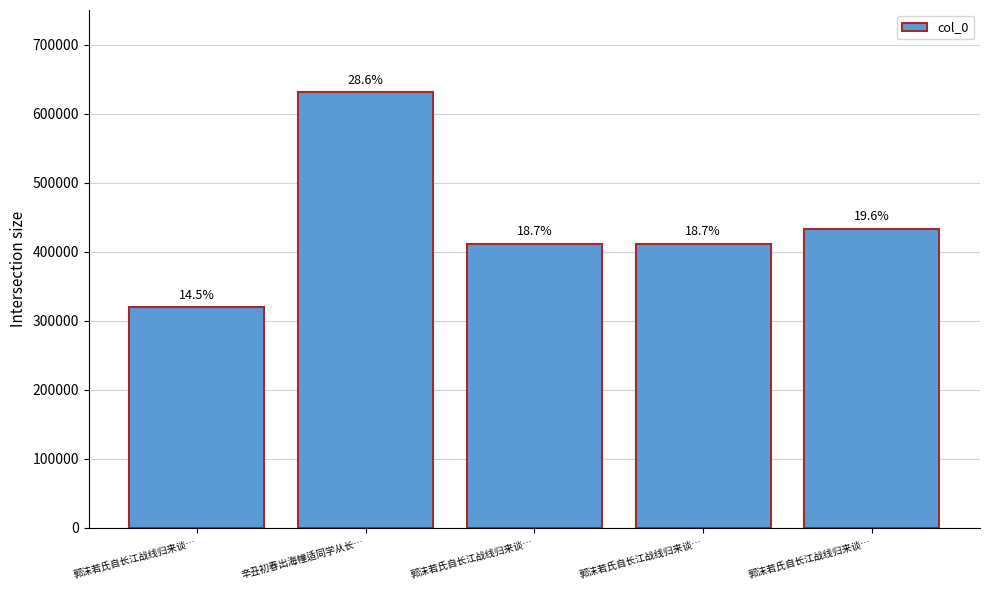

The value at 郭沫若氏自长江战线归来谈… is 446360. True or false?

False